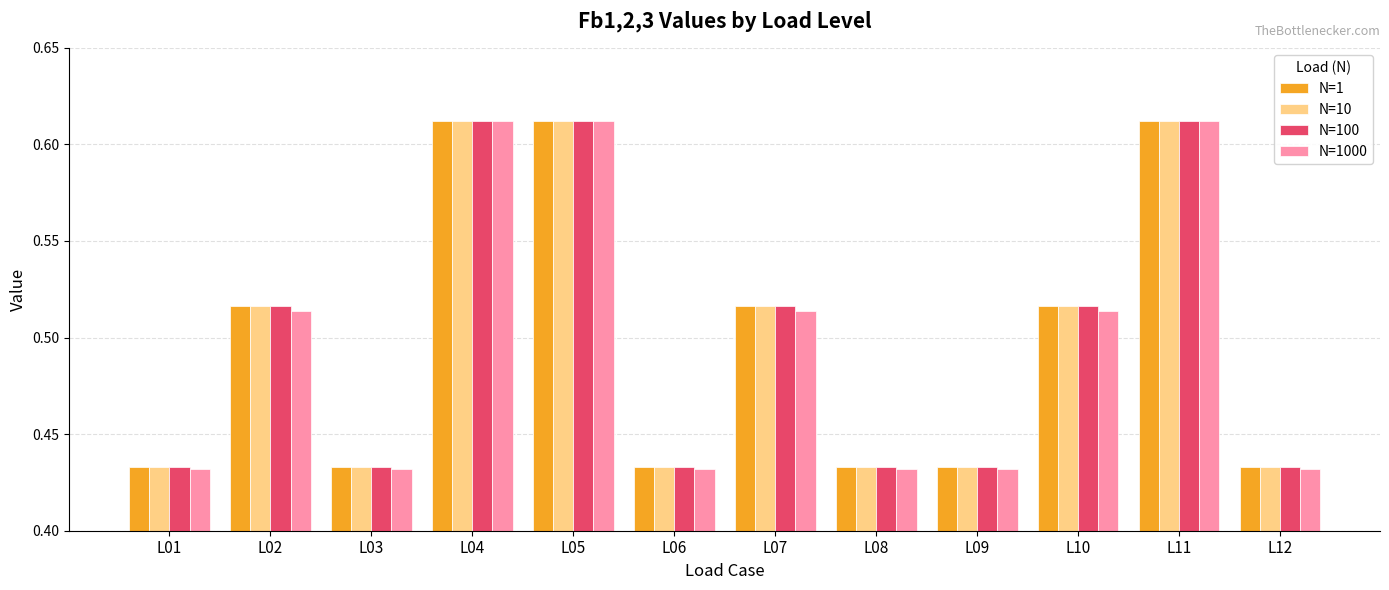

How many N=1000 values are between 0 and 1?

12